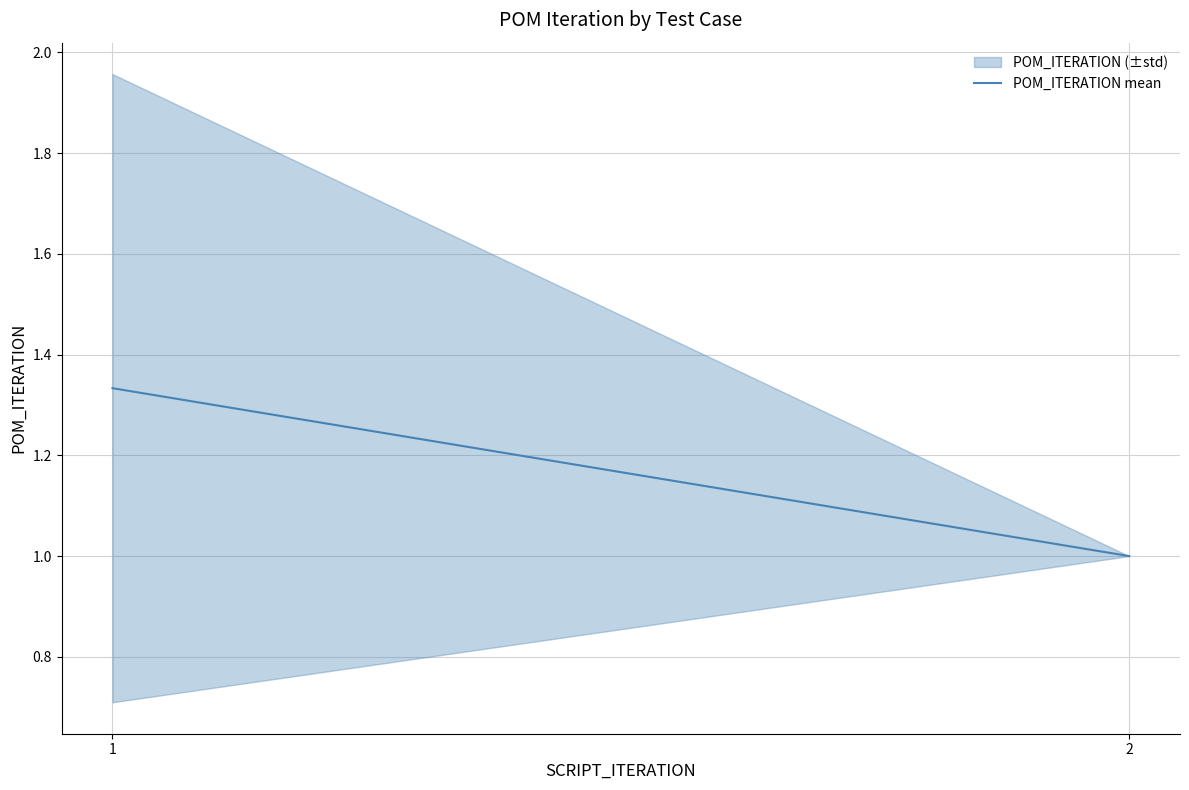

At which label is the value closest to 1?

2